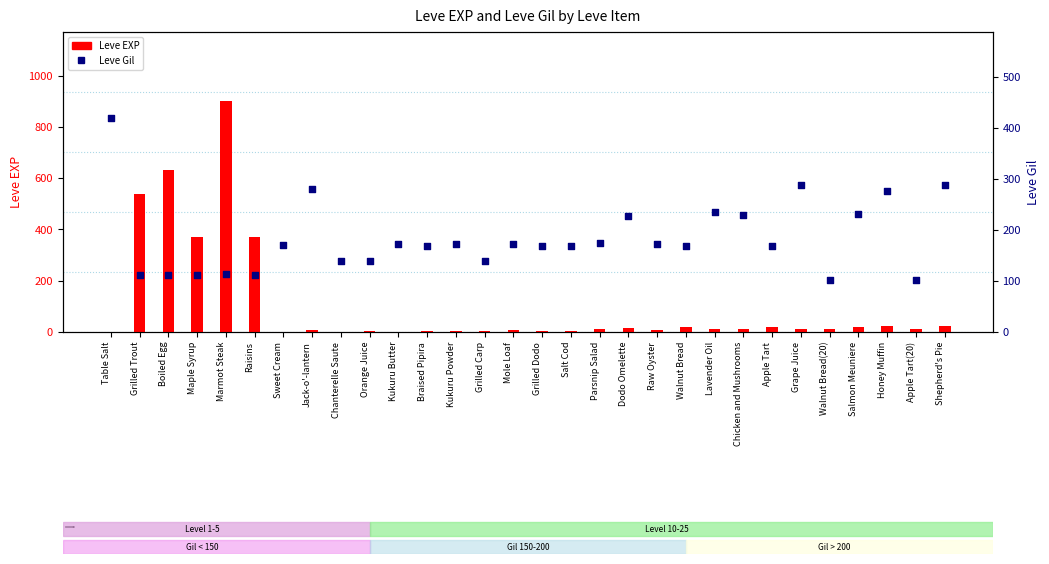

Which series has the largest total across all categories?

Leve Gil